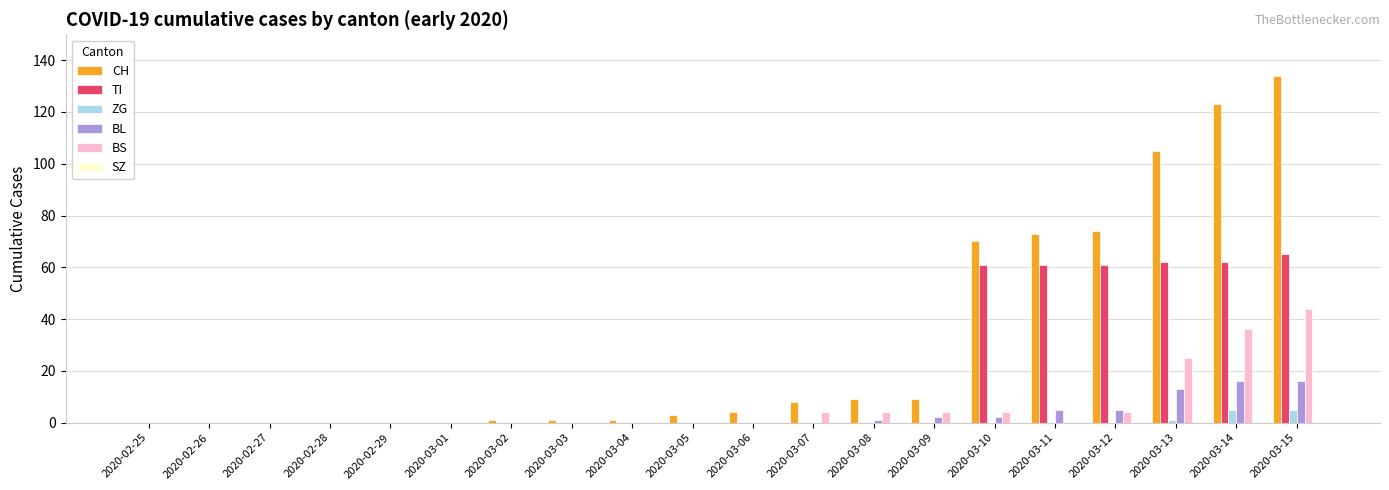

The BL series shows 0 at 2020-02-29. True or false?

True